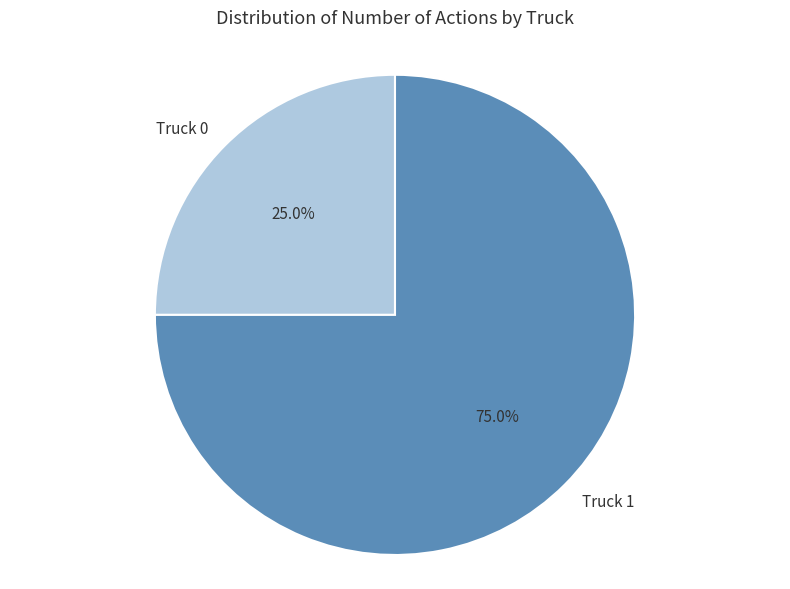

To the nearest percent, what is the difference between the largest and smallest slice percentages?

50%